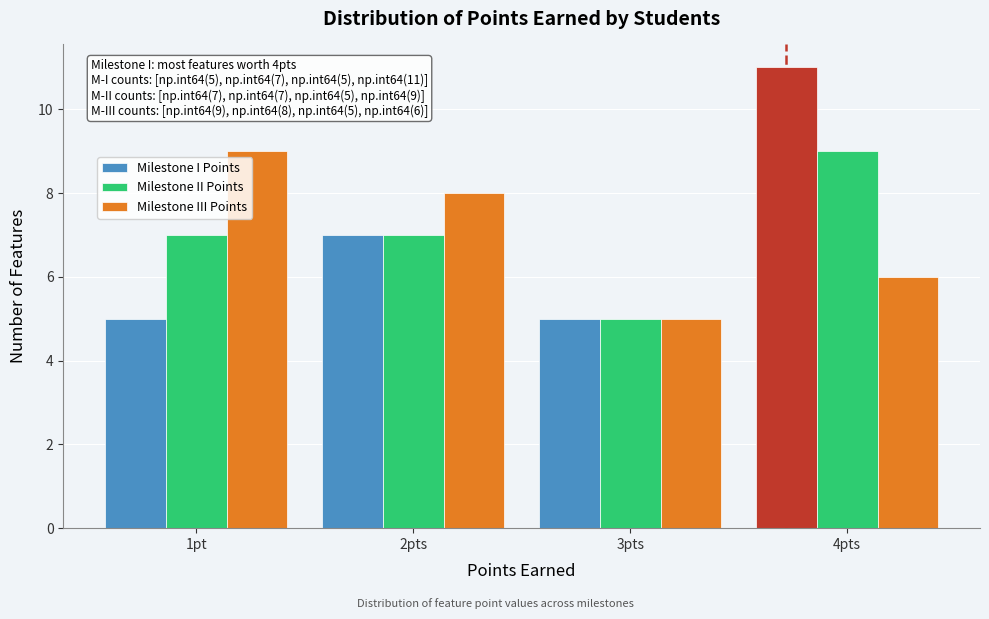

Reading right to left, extract all data points from this chart.

Milestone I Points: 11	5	7	5
Milestone II Points: 9	5	7	7
Milestone III Points: 6	5	8	9